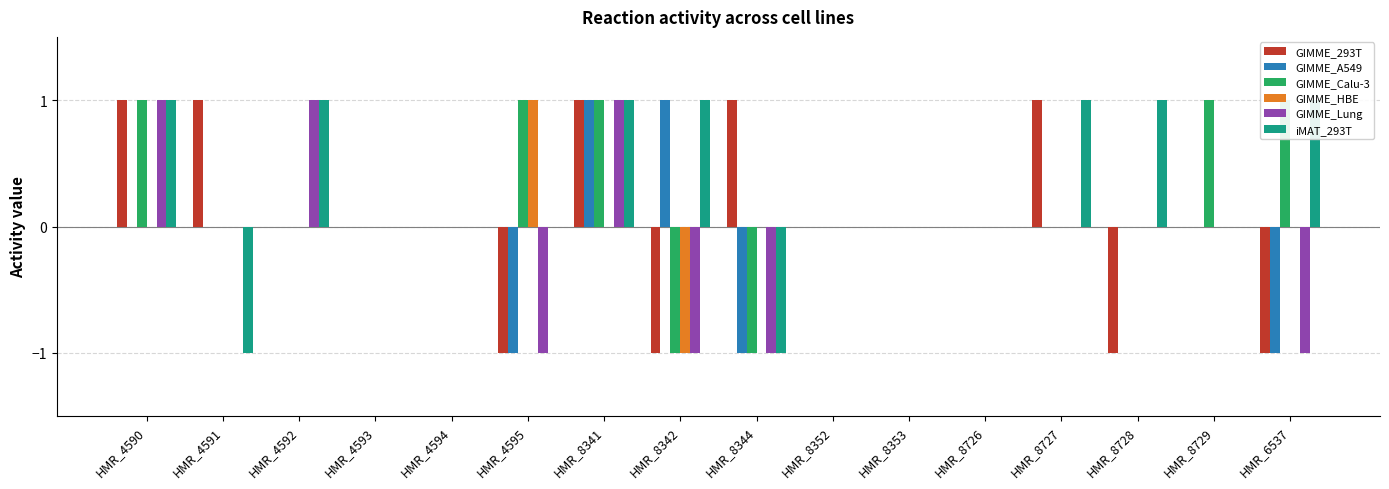

True or false: GIMME_Lung has a value of 1 at HMR_8341.

False